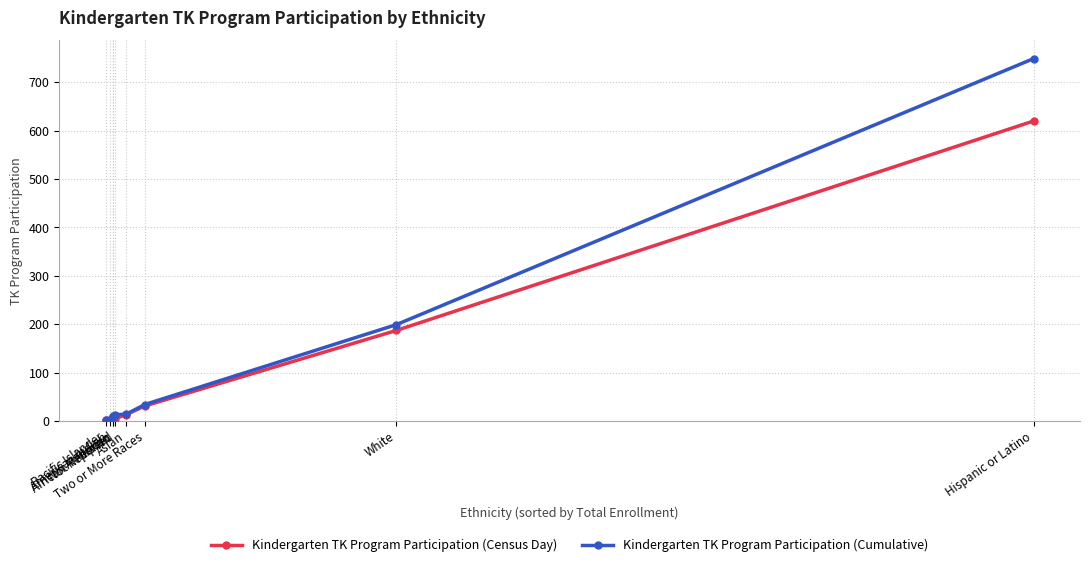

What is the label of the 4th point from the left?

African American